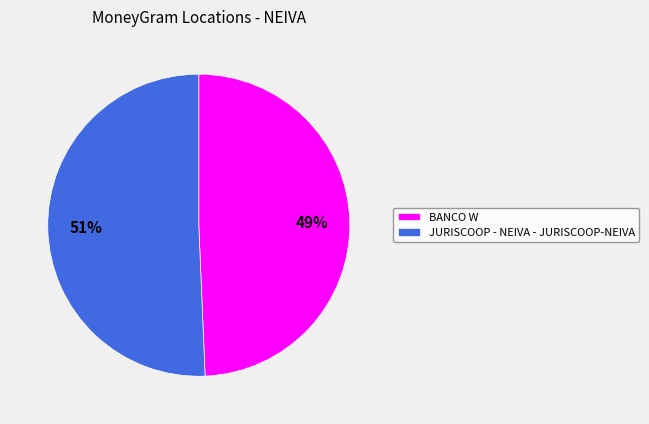

What is the smallest slice in the pie chart?

BANCO W